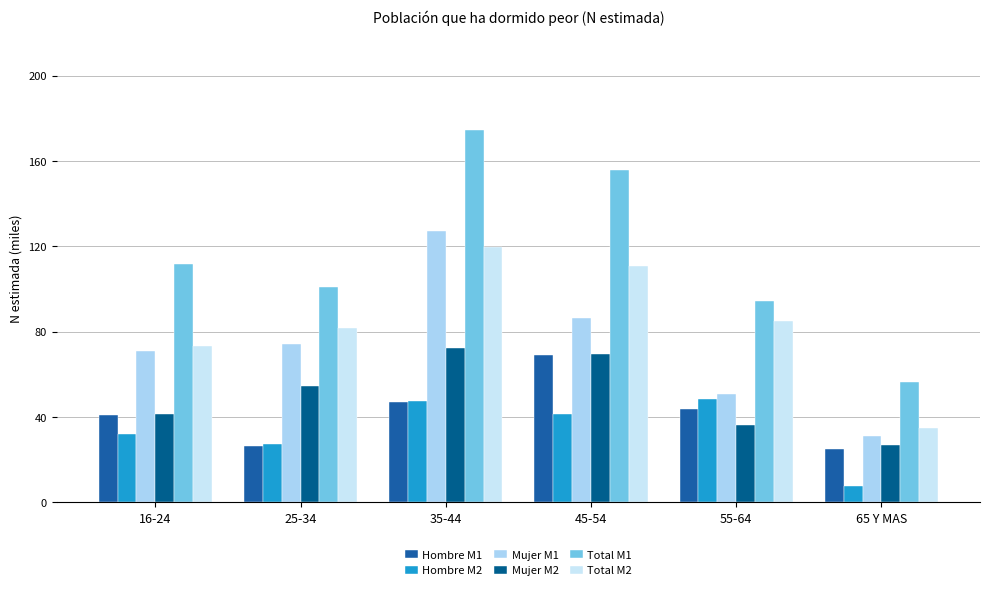

Which series has the largest range (max minus min)?

Total M1